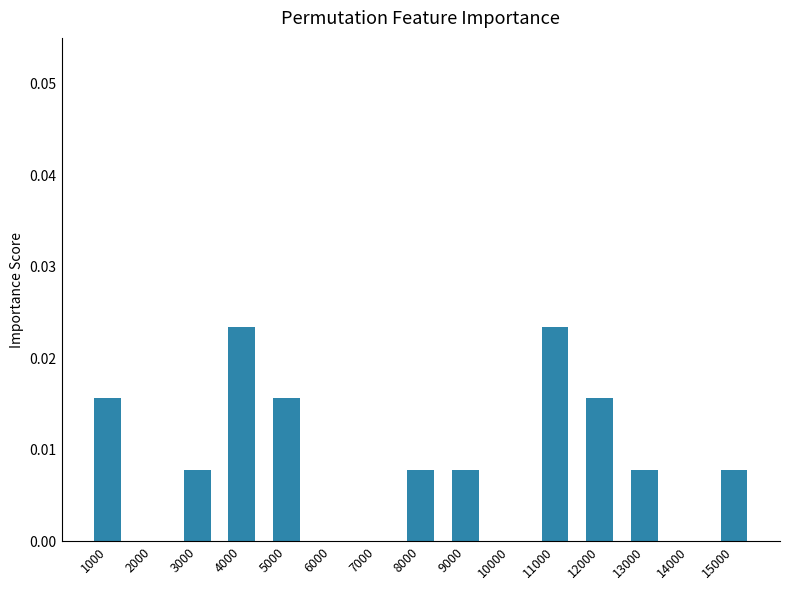

The value at 13000 is 0.0. True or false?

True